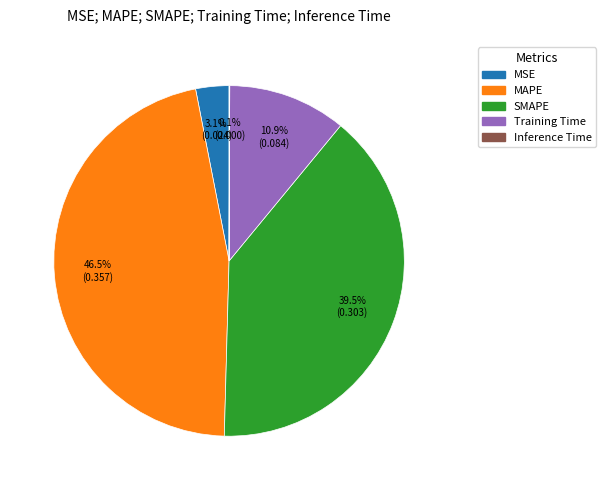

Is the sum of MSE and SMAPE greater than half?

No